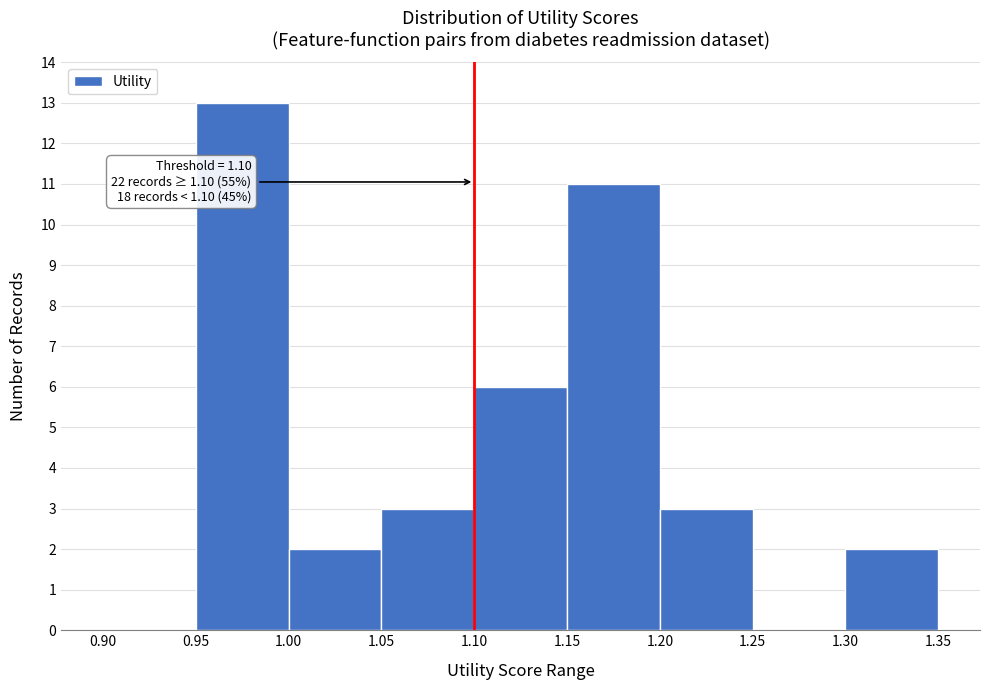

Which range on the x-axis has the tallest bar?

0.95 to 1.00